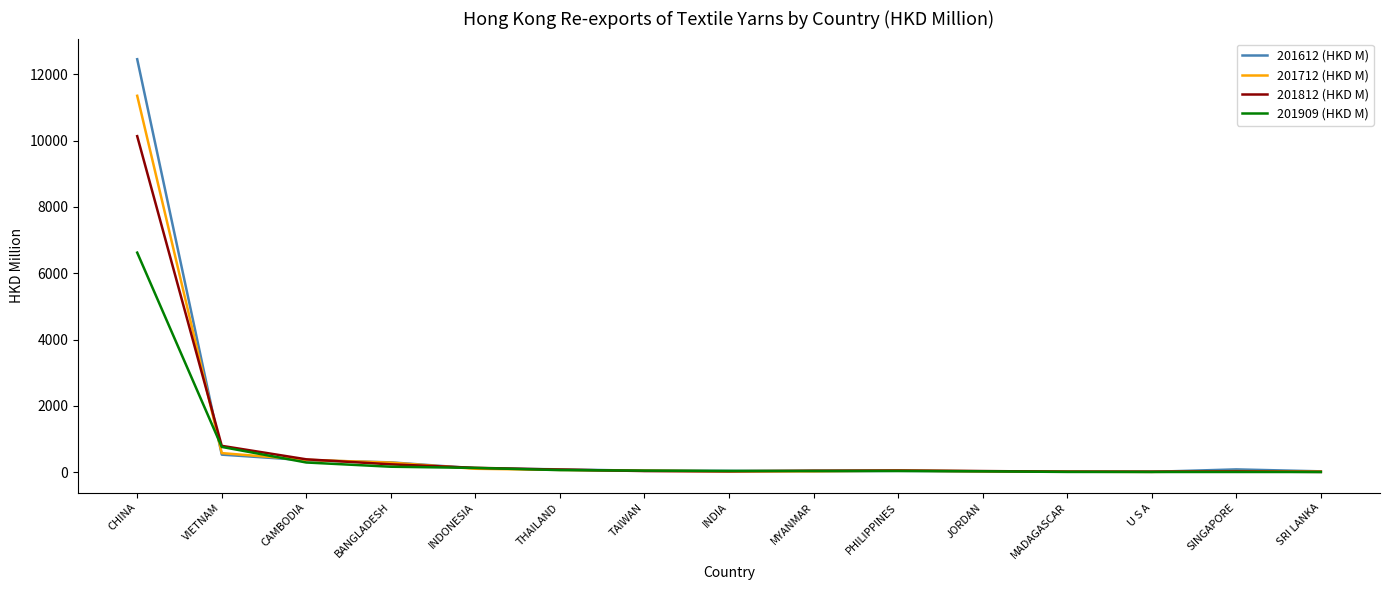

The value of 201909 (HKD M) at MADAGASCAR is 12.7. True or false?

True